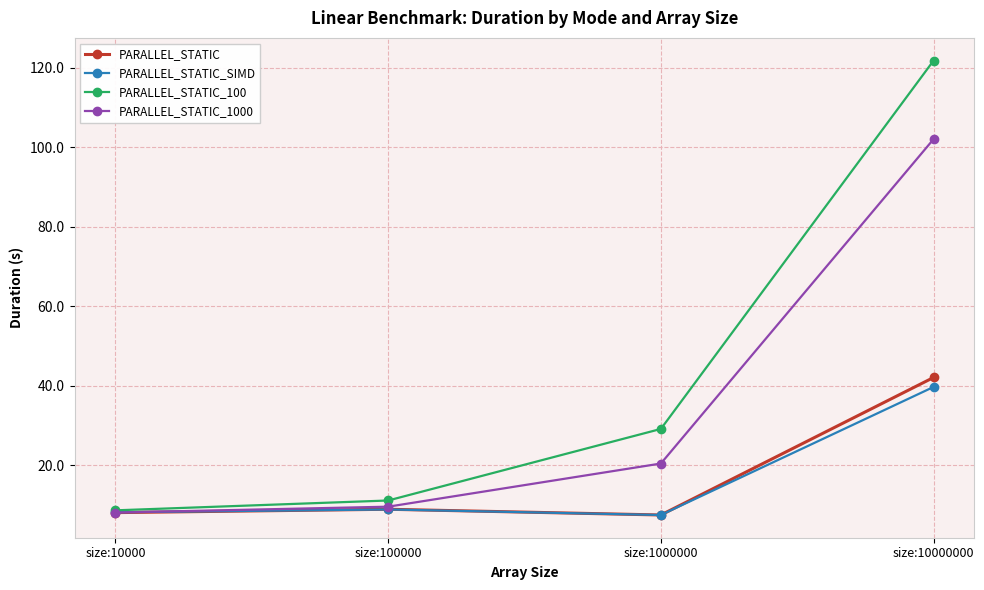

Where does the PARALLEL_STATIC_100 series first go above 29?

size:1000000